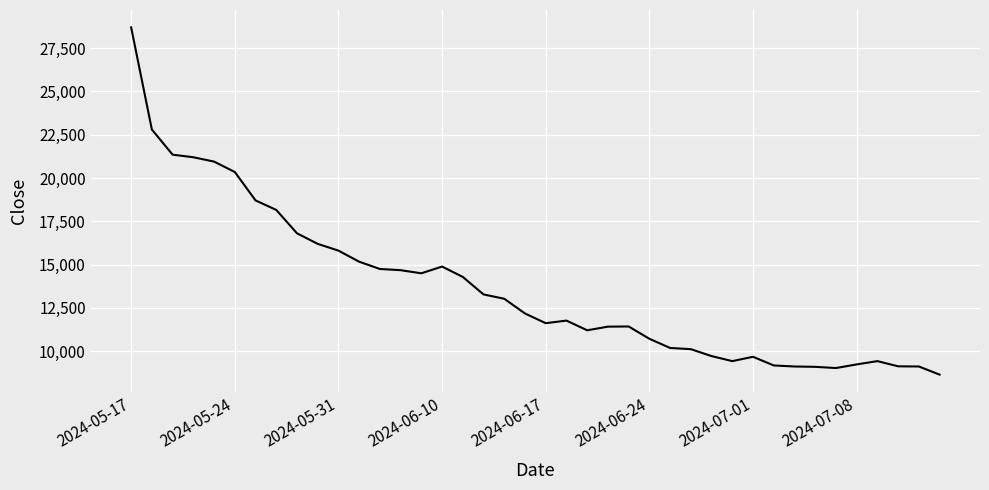

What is the difference between the maximum and minimum values?

20050